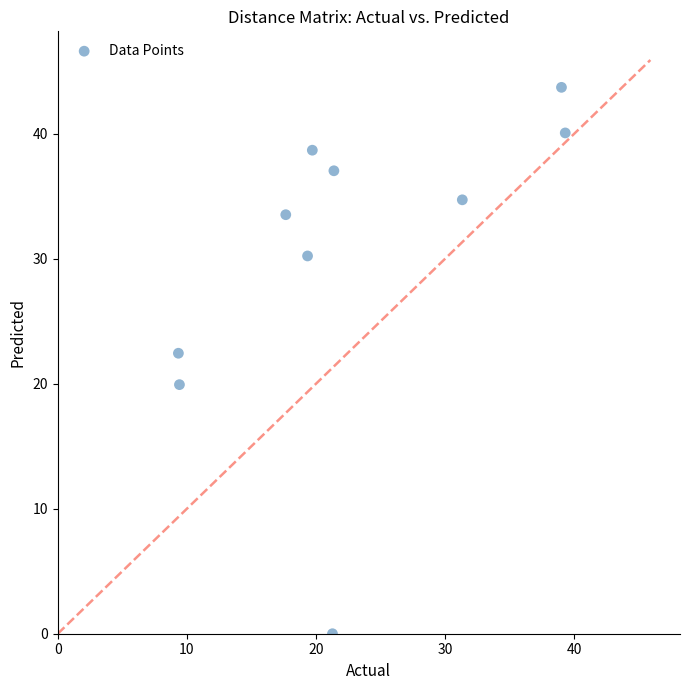

What is the average Y value?

30.0